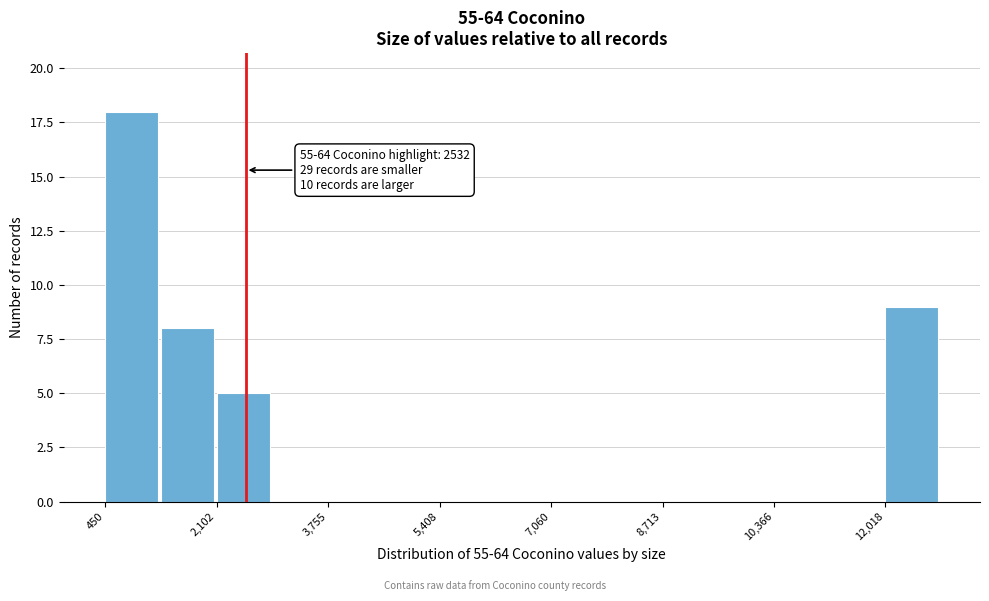

Which range on the x-axis has the tallest bar?

400 to 1200